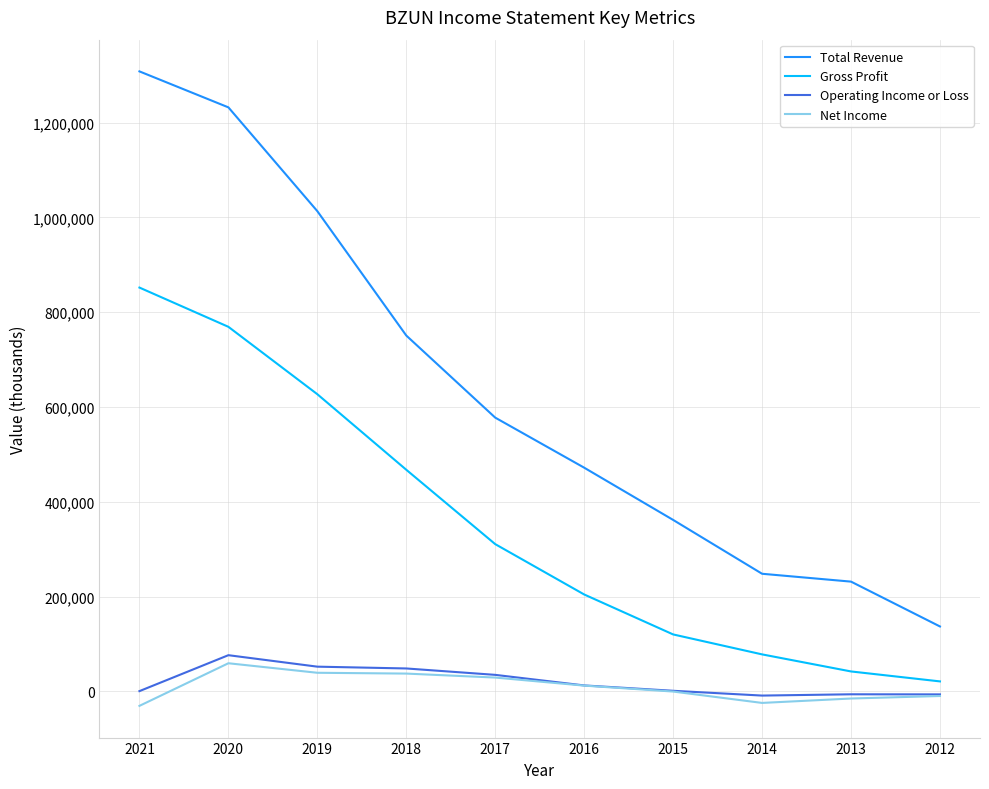

What are all the series names shown in the legend?

Total Revenue, Gross Profit, Operating Income or Loss, Net Income